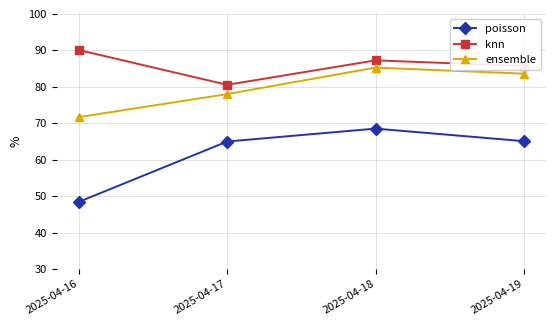

What is the value of the knn point at the 1st from the left?

90.1